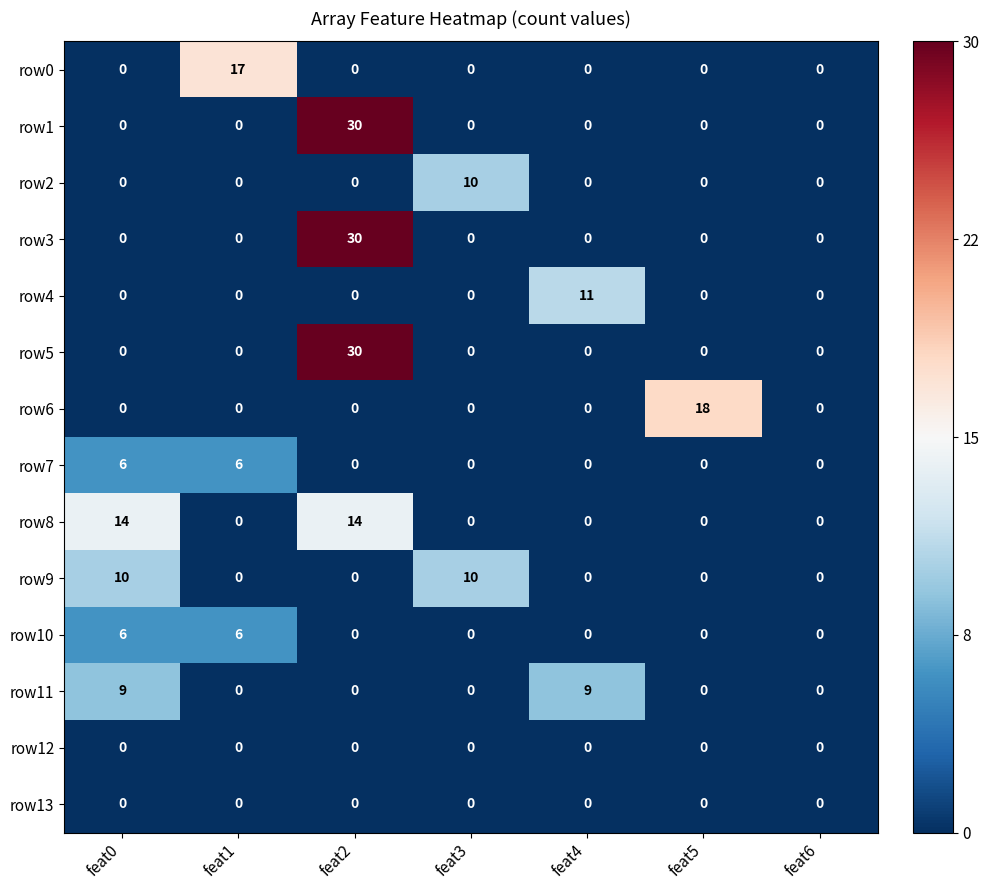

What is the sum of the row11 values at feat1 and feat4?

9